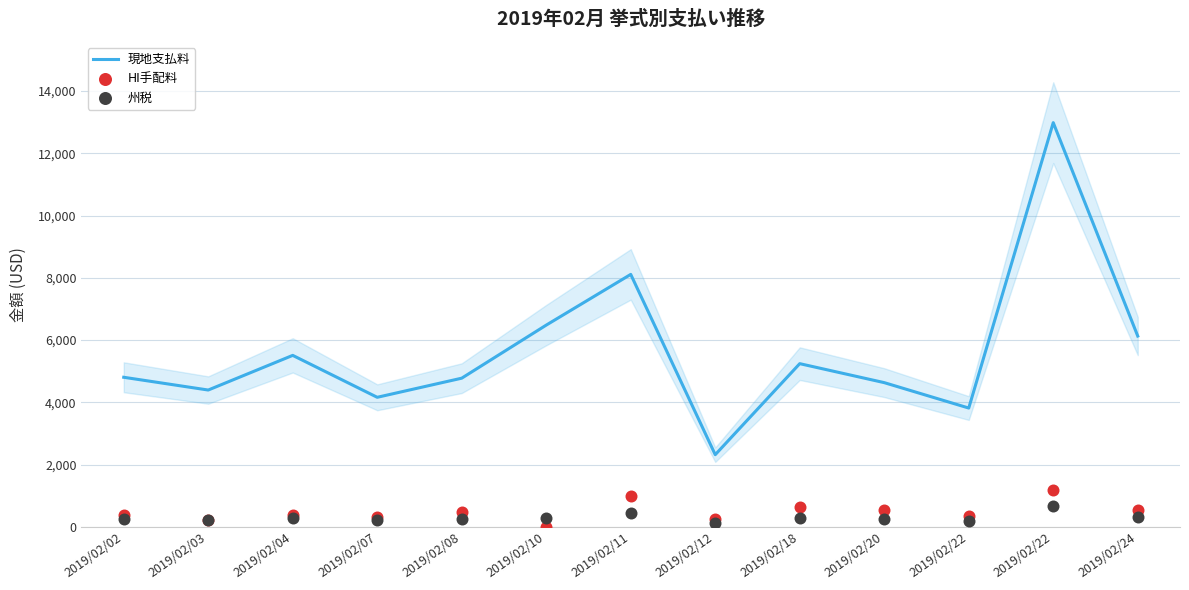

What are all the series names shown in the legend?

現地支払料, HI手配料, 州税